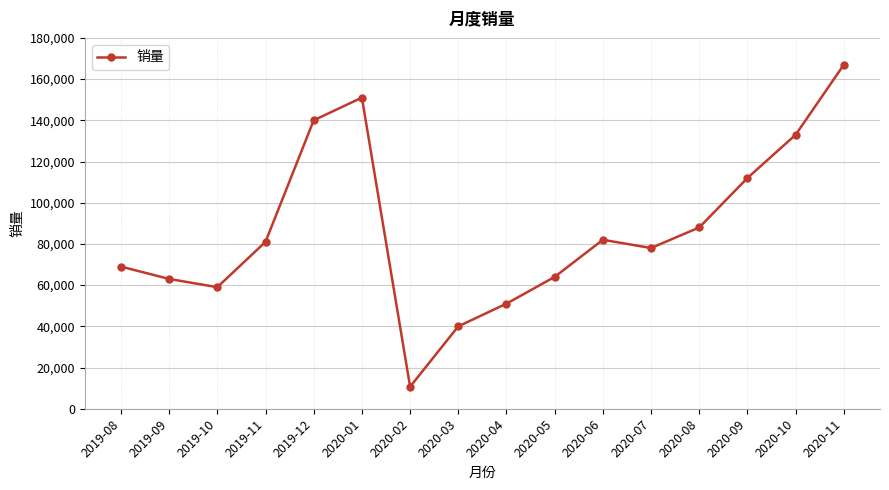

What is the value of the 5th point from the left?

140000